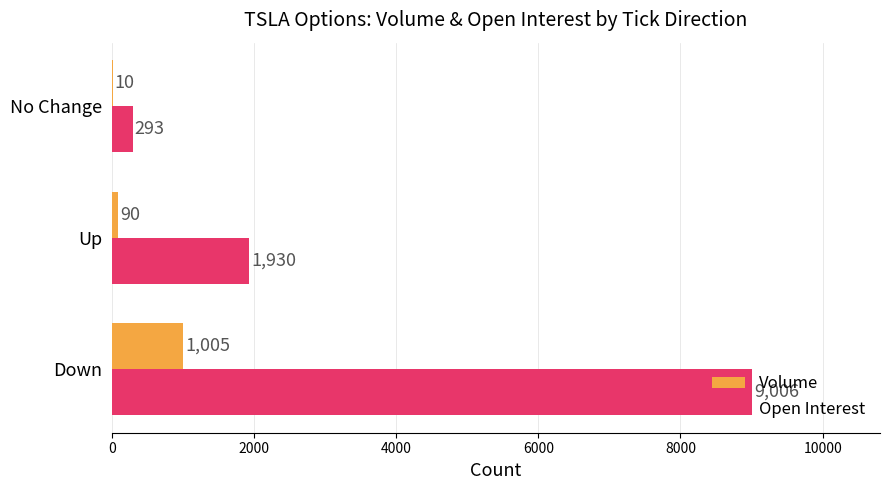

At which label is Volume closest to 507?

Up